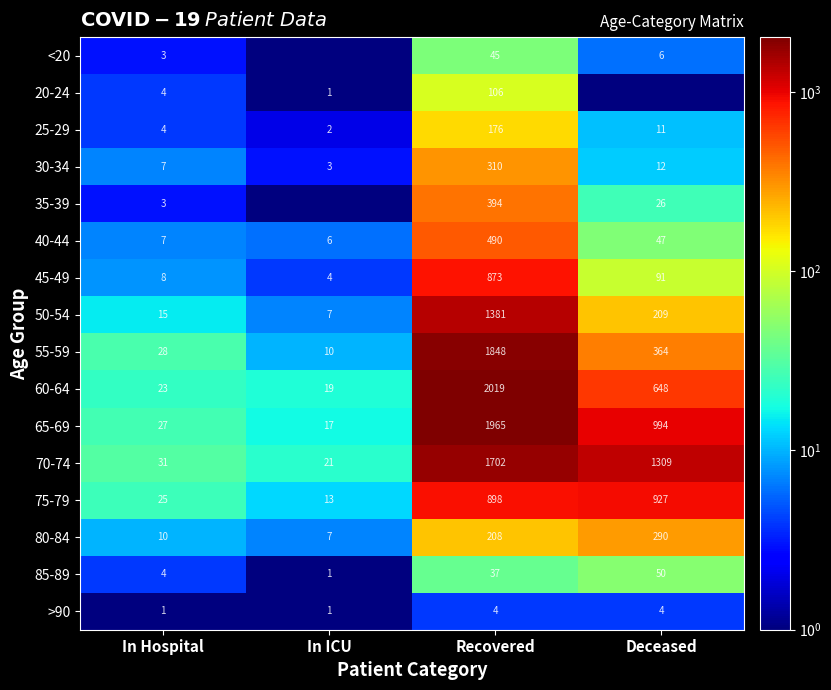

What is the sum of the 60-64 values at Deceased and In Hospital?

671.0